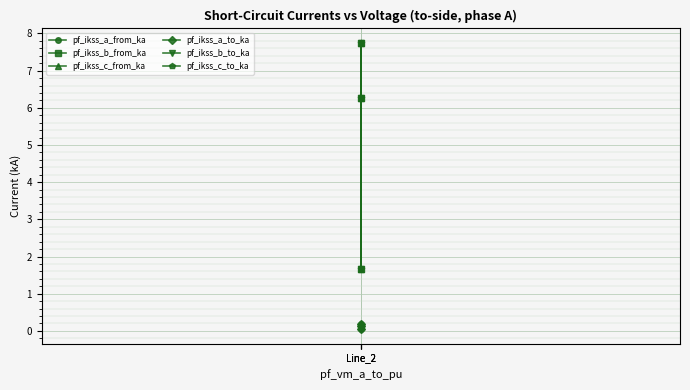

Which series has the widest spread of values?

pf_ikss_b_to_ka